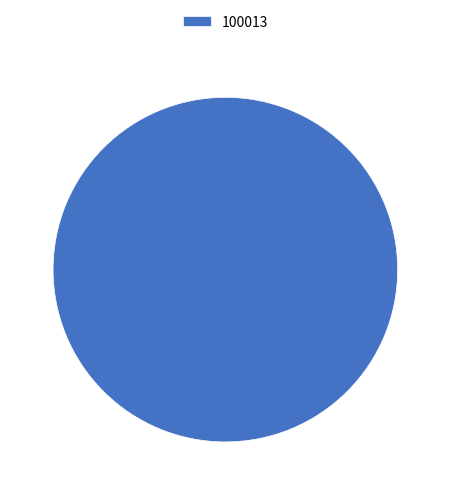

The 100013 slice represents 89% of the pie. True or false?

False